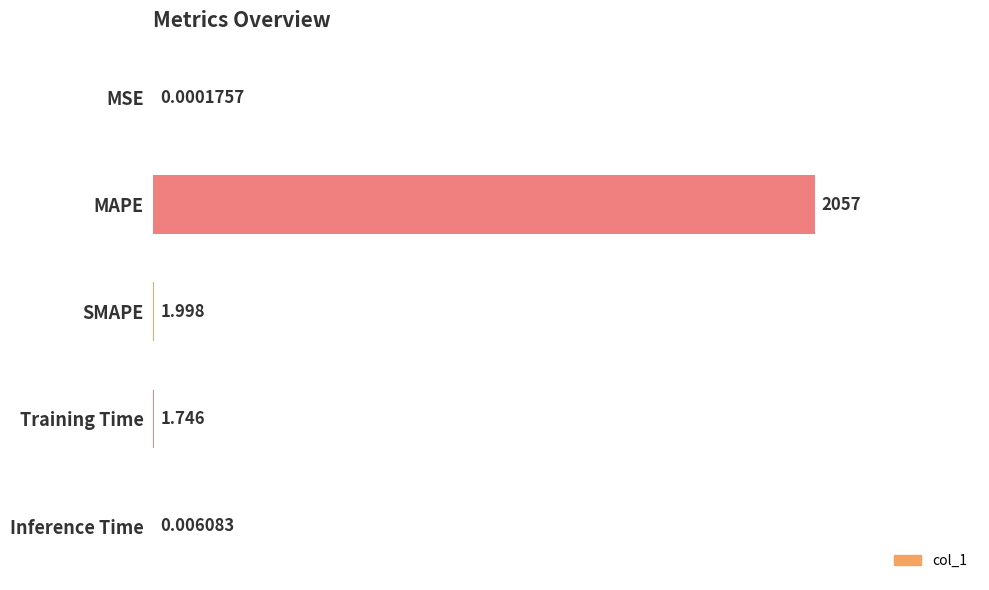

At which label is the value closest to 1028?

SMAPE